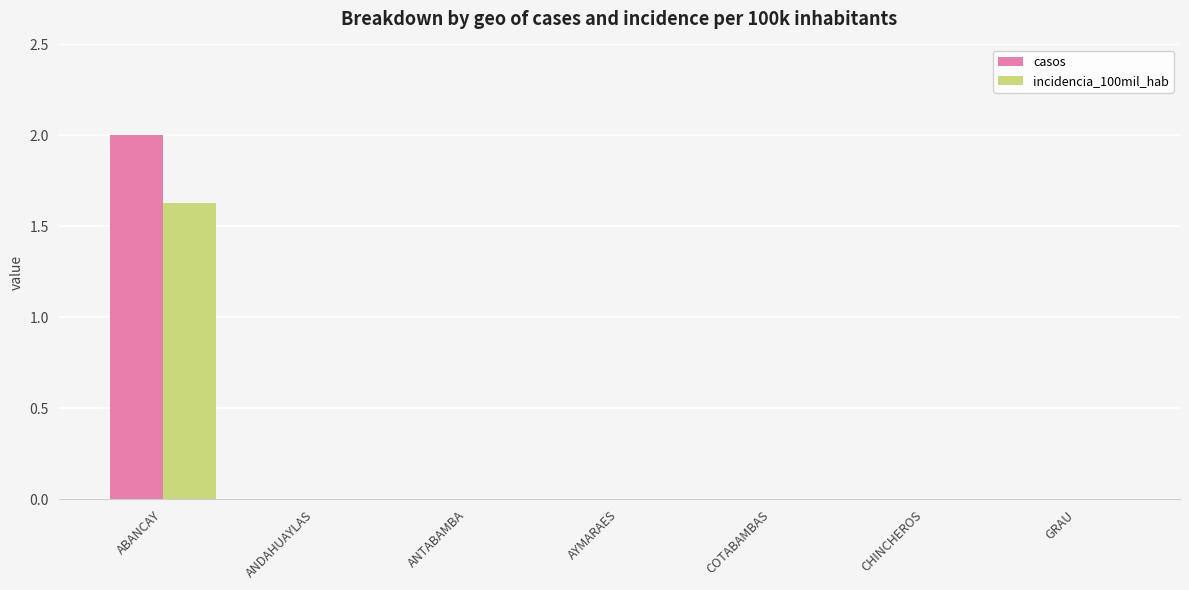

Is it true that incidencia_100mil_hab equals 1.0 at ABANCAY?

False